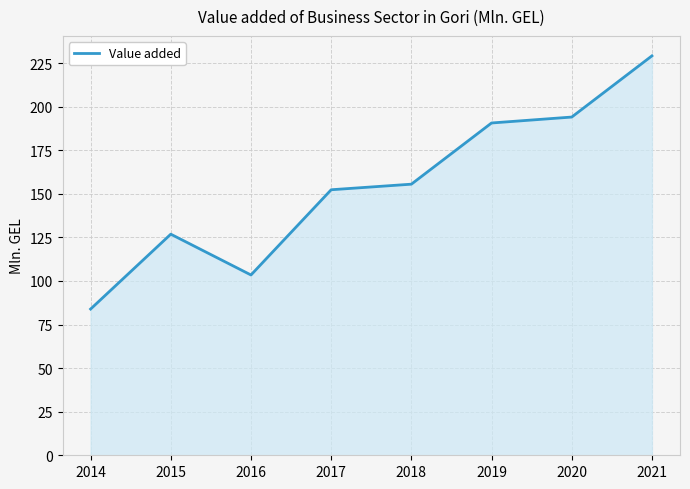

True or false: the data has more than 1 interior local peaks.

False